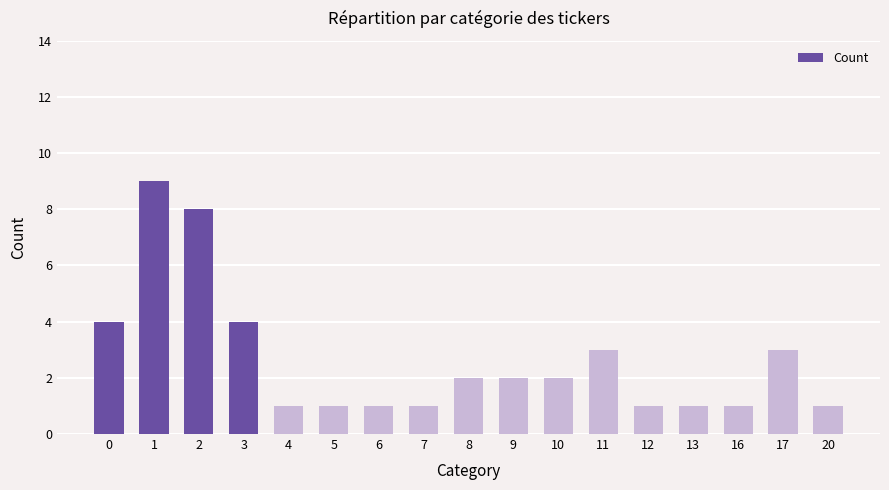

Reading left to right, transcribe all the data shown in this chart.

4	9	8	4	1	1	1	1	2	2	2	3	1	1	1	3	1